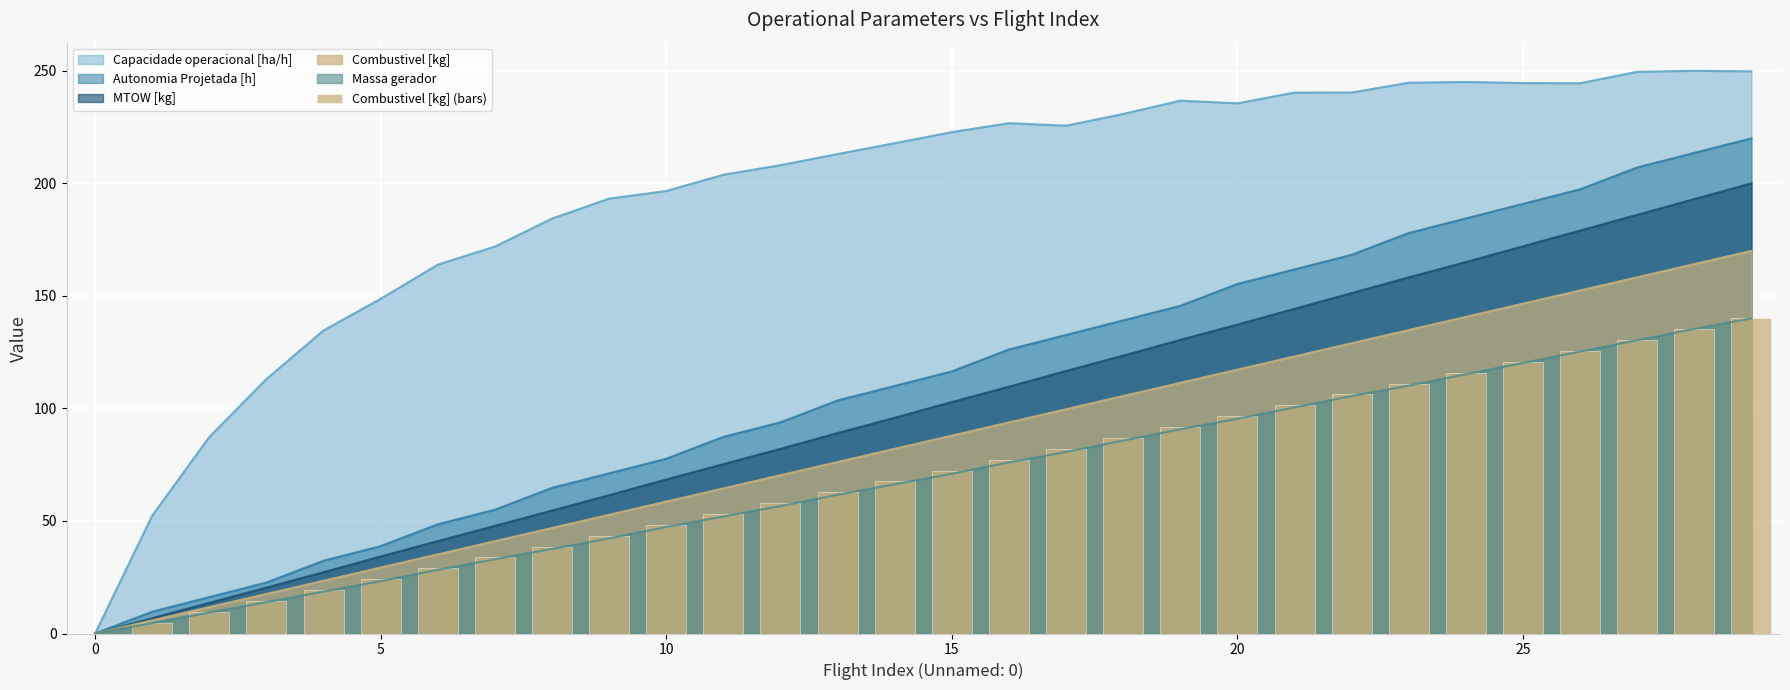

What is the maximum value for Massa gerador?

140.0